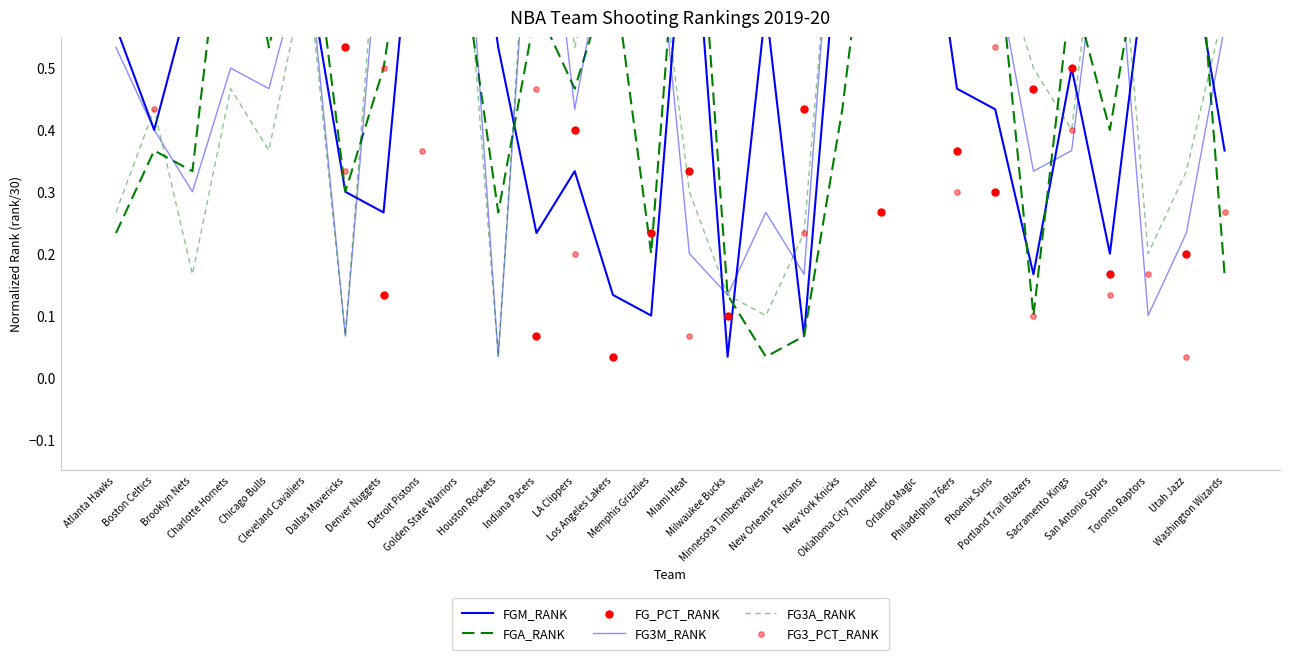

Which series reaches the minimum Y coordinate?

FGM_RANK